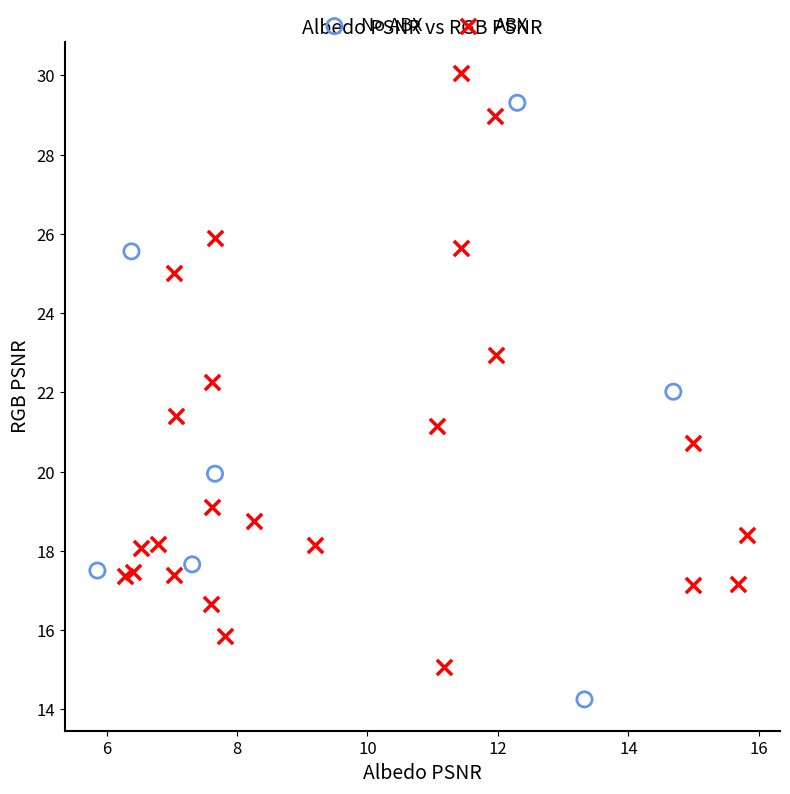

Which series contains the lowest Y value?

No ABX